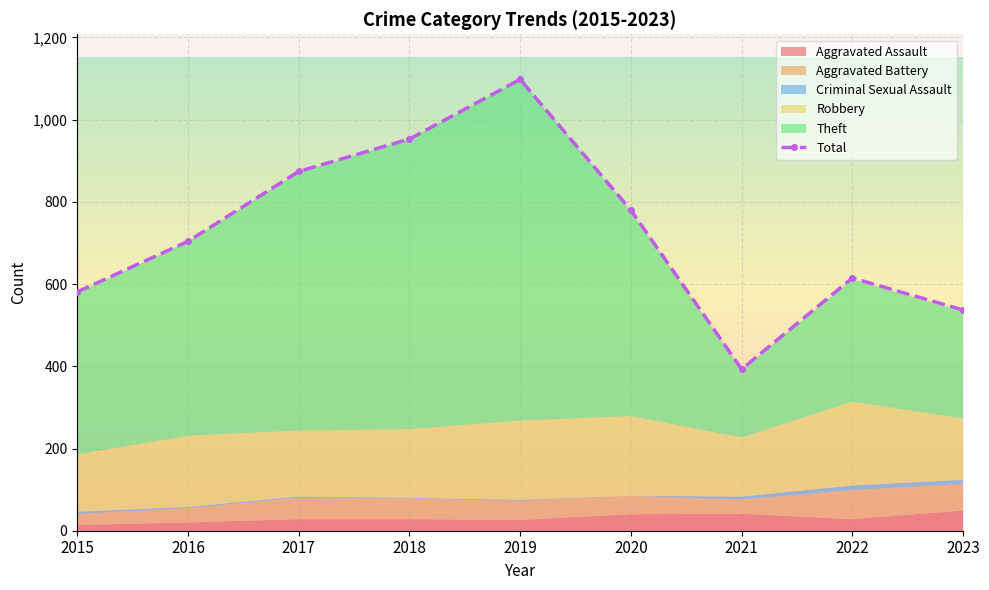

What is the average value?

726